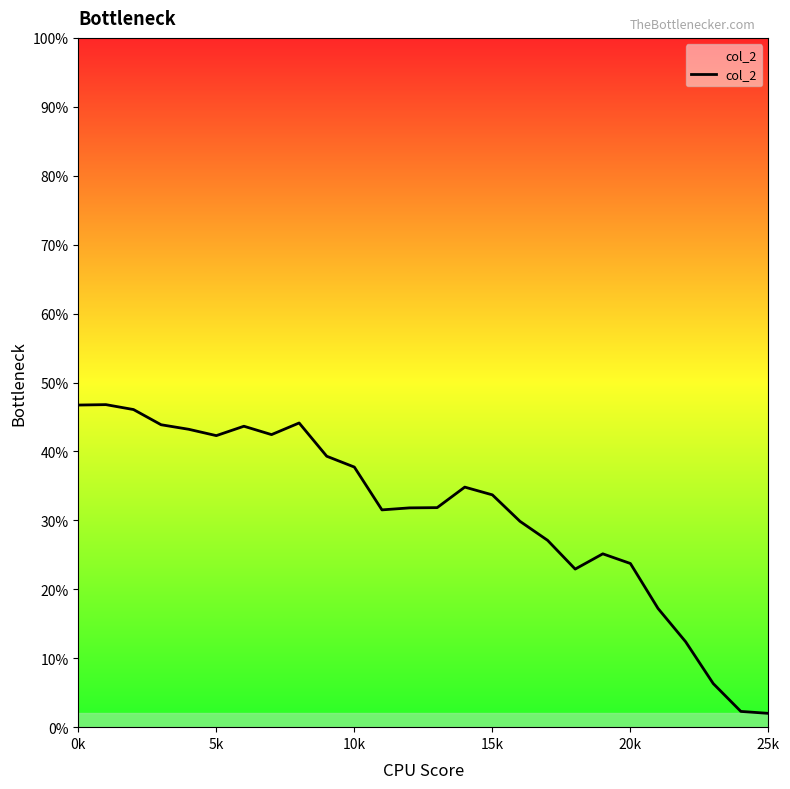

Does the chart have visible grid lines?

No